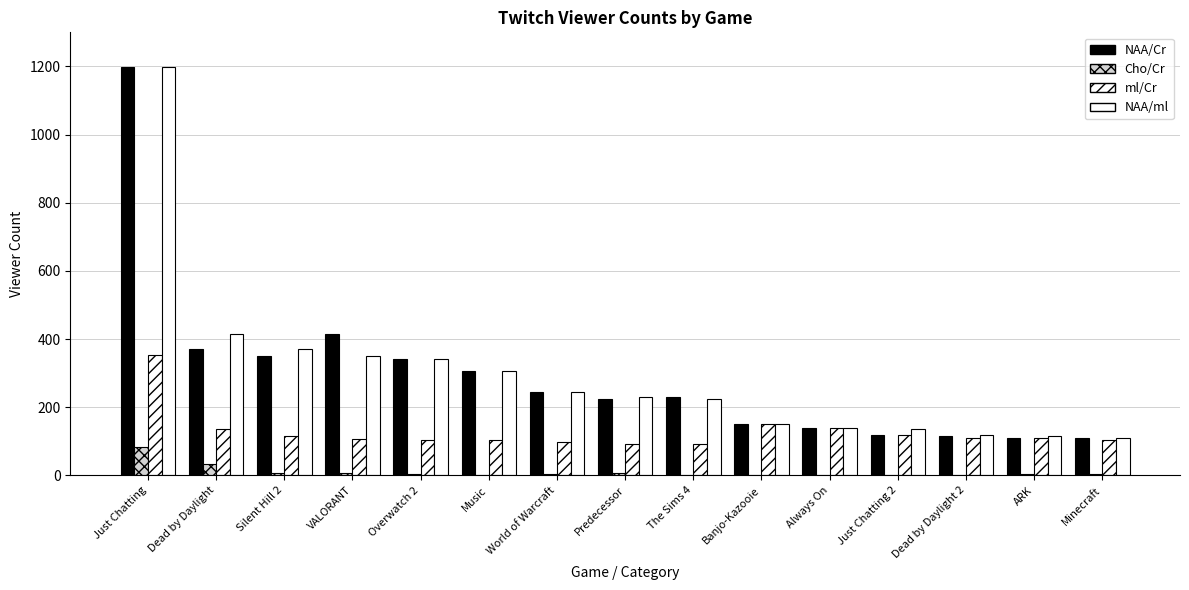

Are the bars horizontal?

No